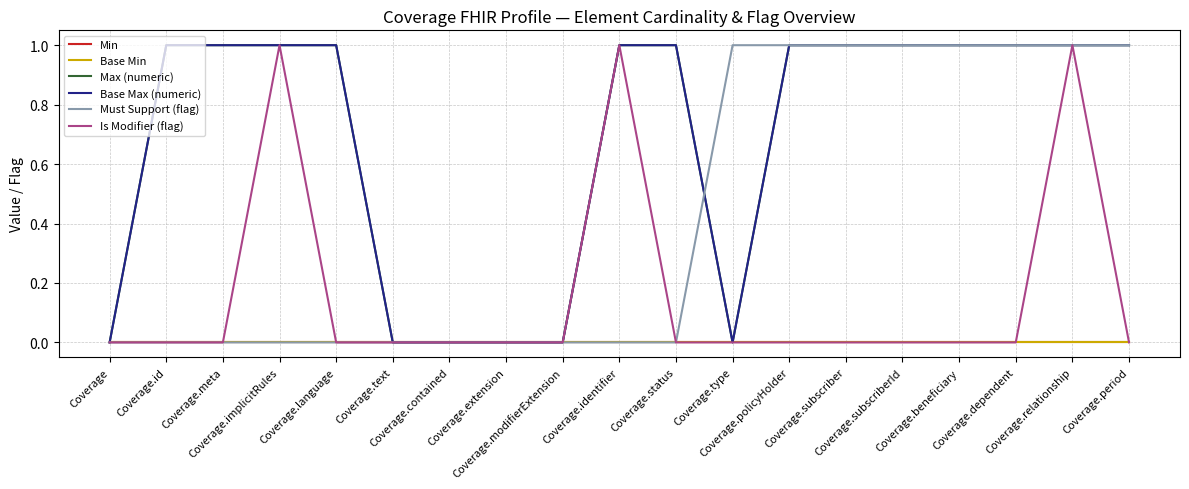

Reading left to right, extract all data points from this chart.

Min: 0	0	0	0	0	0	0	0	0	0	0	0	0	0	0	0	0	0	0
Base Min: 0	0	0	0	0	0	0	0	0	0	0	0	0	0	0	0	0	0	0
Max (numeric): 0	1	1	1	1	0	0	0	0	1	1	0	1	1	1	1	1	1	1
Base Max (numeric): 0	1	1	1	1	0	0	0	0	1	1	0	1	1	1	1	1	1	1
Must Support (flag): 0	0	0	0	0	0	0	0	0	0	0	1	1	1	1	1	1	1	1
Is Modifier (flag): 0	0	0	1	0	0	0	0	0	1	0	0	0	0	0	0	0	1	0